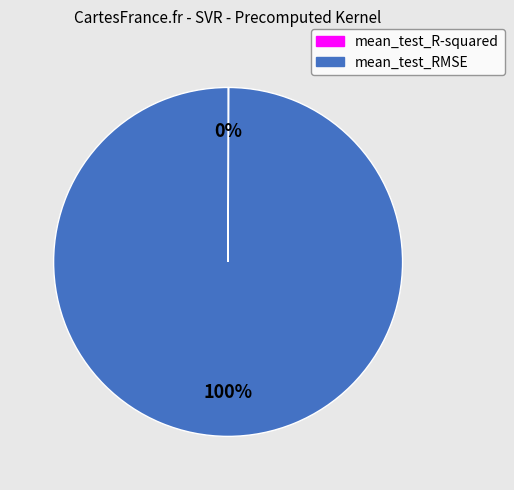

To the nearest percent, what is the difference between the largest and smallest slice percentages?

100%